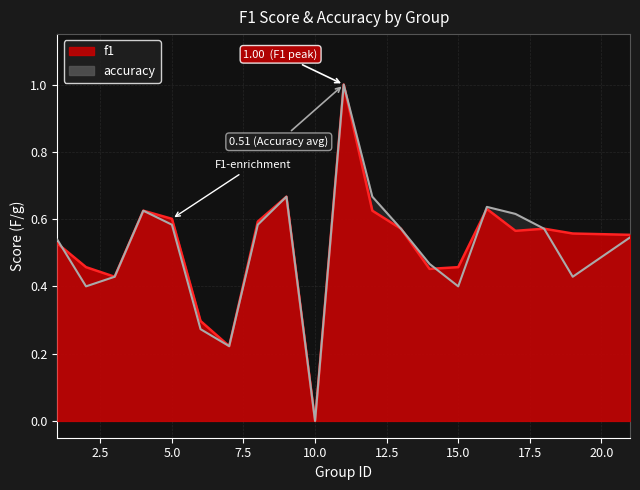

Is it true that accuracy equals 0.5 at 14?

True